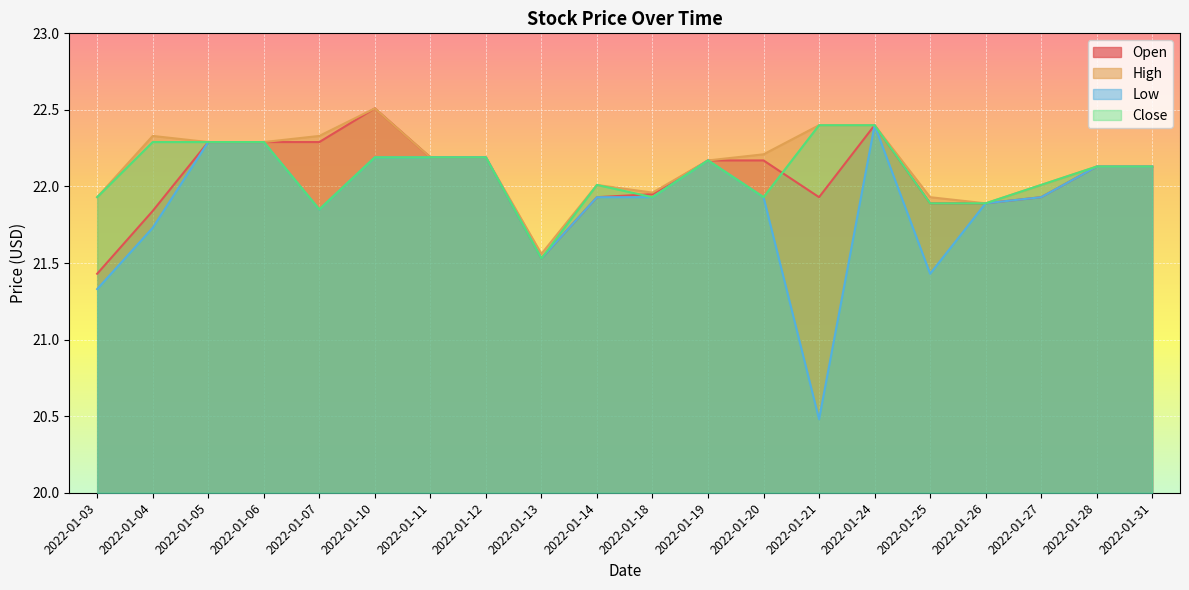

What is the sum of the Close values at 2022-01-26 and 2022-01-12?

44.1